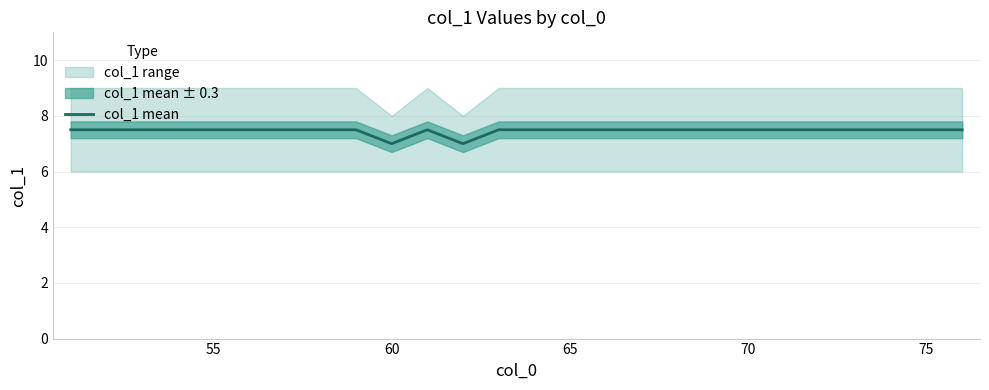

What is the minimum value for col_1 mean?

7.0